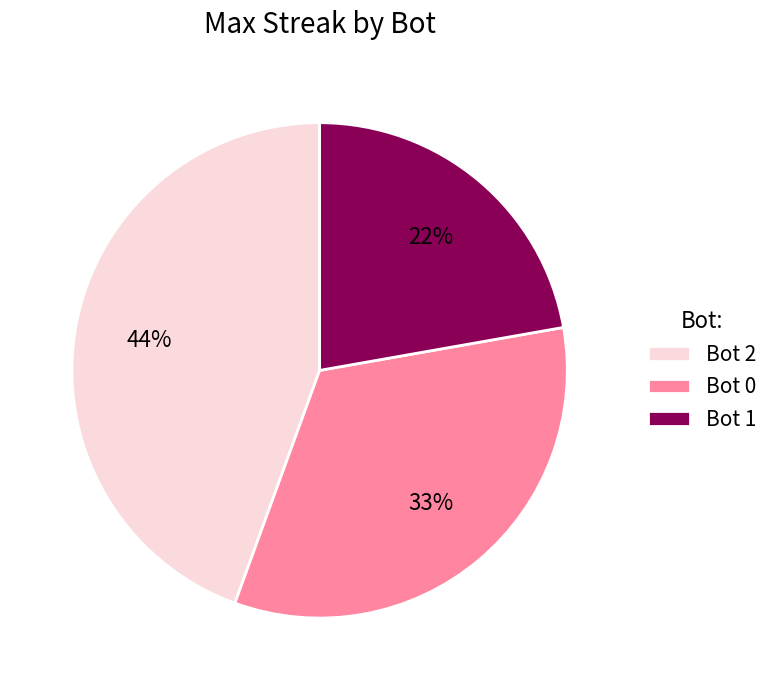

What percentage is the Bot 0 slice, to the nearest percent?

33%